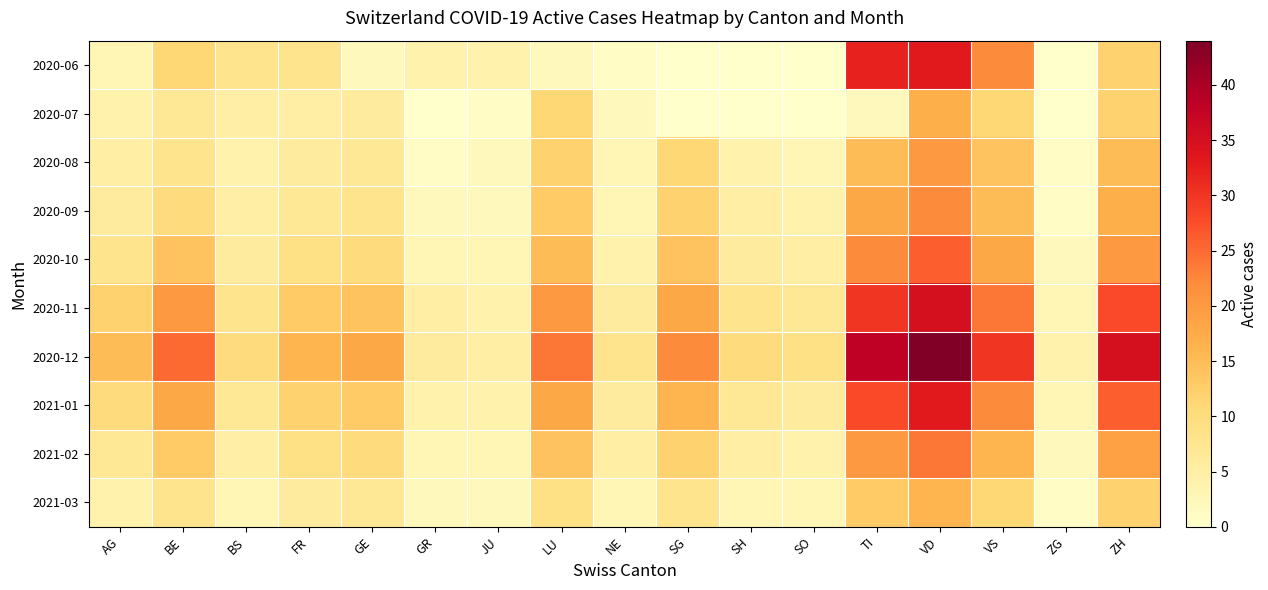

Reading left to right, what are all the values shown in this chart?

2020-06: AG=3	BE=11	BS=8	FR=8	GE=2	GR=4	JU=4	LU=2	NE=1	SG=0	SH=0	SO=0	TI=32	VD=33	VS=22	ZG=0	ZH=12
2020-07: AG=4	BE=7	BS=5	FR=5	GE=6	GR=0	JU=1	LU=11	NE=2	SG=0	SH=0	SO=0	TI=2	VD=17	VS=11	ZG=0	ZH=12
2020-08: AG=5	BE=8	BS=4	FR=6	GE=7	GR=1	JU=2	LU=12	NE=3	SG=11	SH=4	SO=3	TI=15	VD=20	VS=14	ZG=1	ZH=15
2020-09: AG=6	BE=10	BS=5	FR=7	GE=8	GR=2	JU=2	LU=13	NE=3	SG=12	SH=5	SO=4	TI=18	VD=22	VS=15	ZG=1	ZH=17
2020-10: AG=8	BE=14	BS=6	FR=9	GE=10	GR=3	JU=3	LU=15	NE=4	SG=14	SH=6	SO=5	TI=22	VD=26	VS=18	ZG=2	ZH=20
2020-11: AG=12	BE=20	BS=8	FR=13	GE=14	GR=5	JU=4	LU=20	NE=6	SG=18	SH=8	SO=7	TI=30	VD=35	VS=24	ZG=3	ZH=28
2020-12: AG=15	BE=25	BS=10	FR=16	GE=18	GR=6	JU=5	LU=24	NE=8	SG=22	SH=10	SO=9	TI=38	VD=44	VS=30	ZG=4	ZH=35
2021-01: AG=10	BE=18	BS=7	FR=12	GE=13	GR=4	JU=4	LU=18	NE=6	SG=16	SH=7	SO=6	TI=28	VD=33	VS=22	ZG=3	ZH=26
2021-02: AG=7	BE=13	BS=5	FR=9	GE=10	GR=3	JU=3	LU=14	NE=5	SG=12	SH=5	SO=4	TI=20	VD=24	VS=16	ZG=2	ZH=19
2021-03: AG=4	BE=8	BS=3	FR=6	GE=7	GR=2	JU=2	LU=9	NE=3	SG=8	SH=3	SO=3	TI=13	VD=16	VS=11	ZG=1	ZH=12